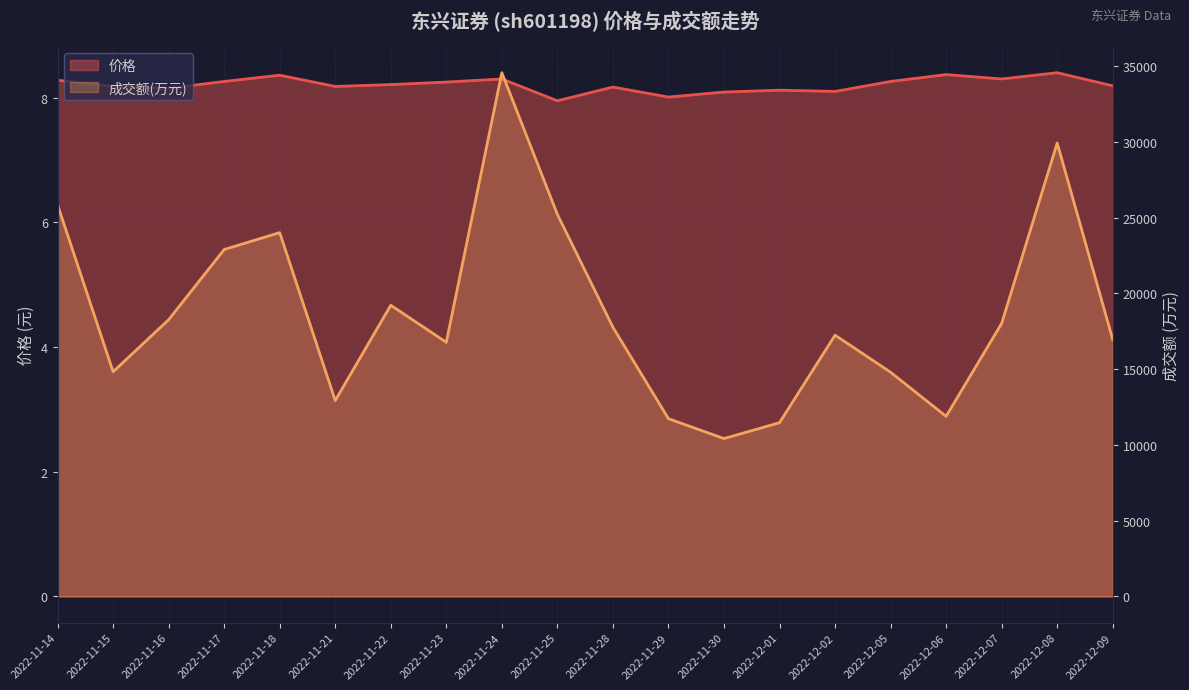

What is the difference between the maximum and minimum values in the 成交额(万元) series?

24139.0